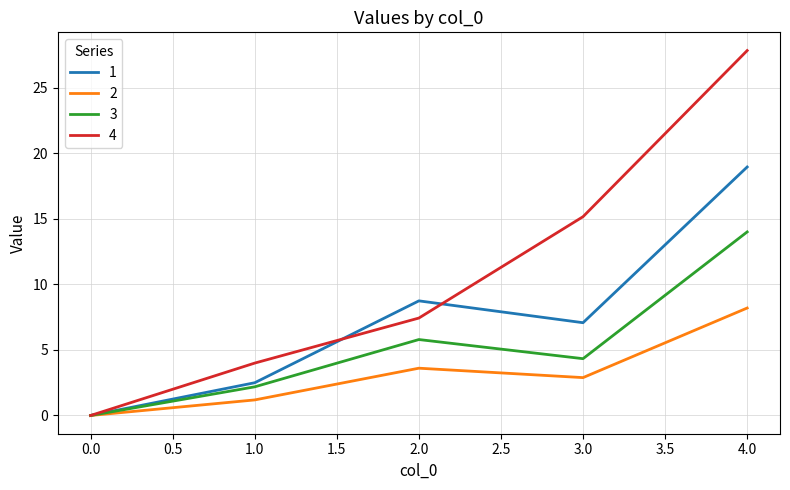

Rank the series by their average value, from highest to lowest.

4, 1, 3, 2